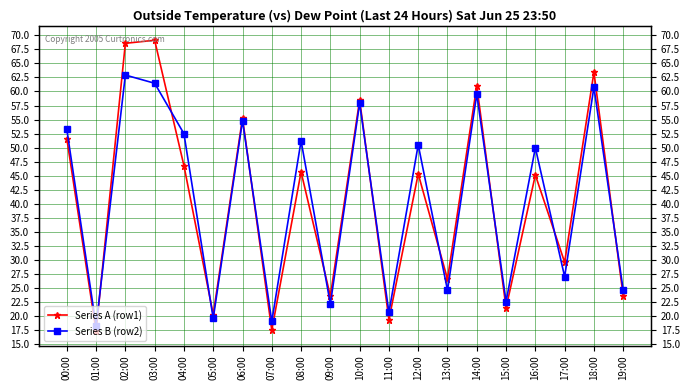

Does the chart display data point markers on the line(s)?

Yes